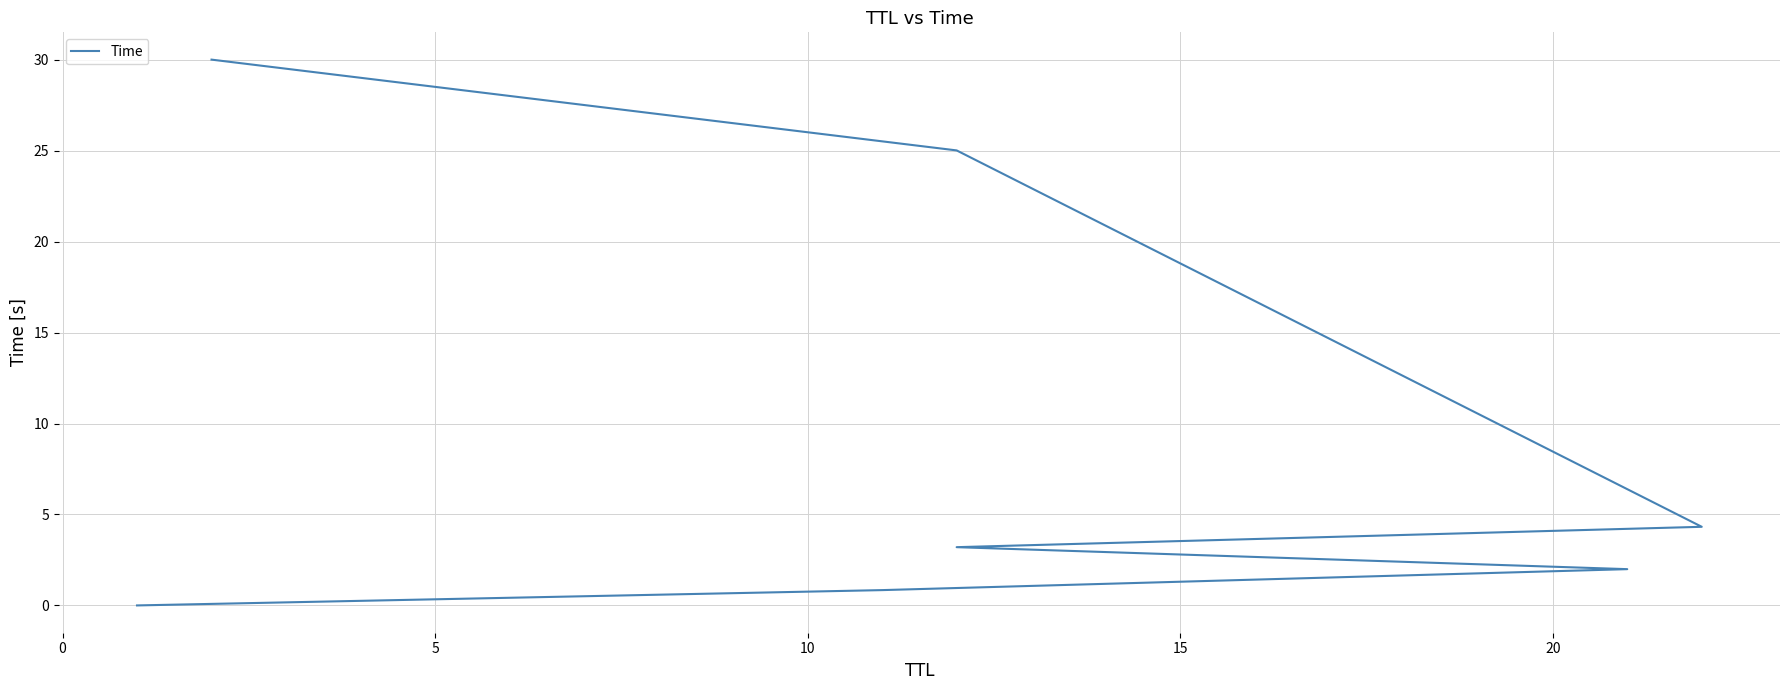

True or false: the data has more than 1 interior local peaks.

False